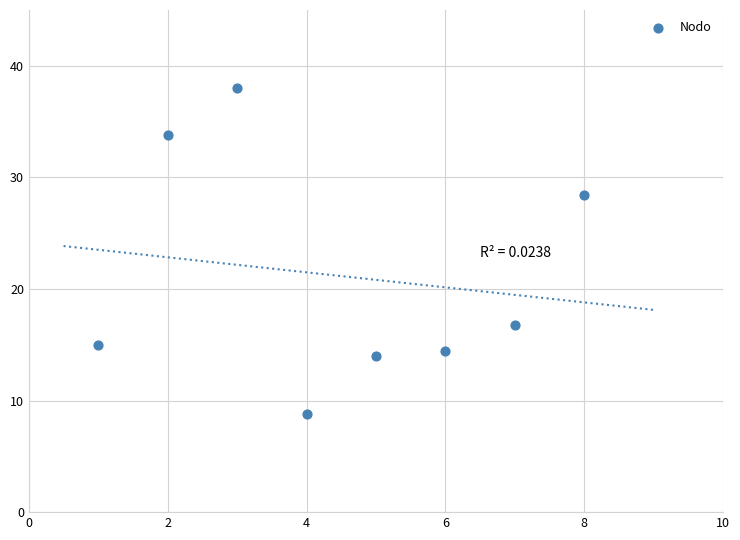

What is the range of X values (max minus min)?

7.0